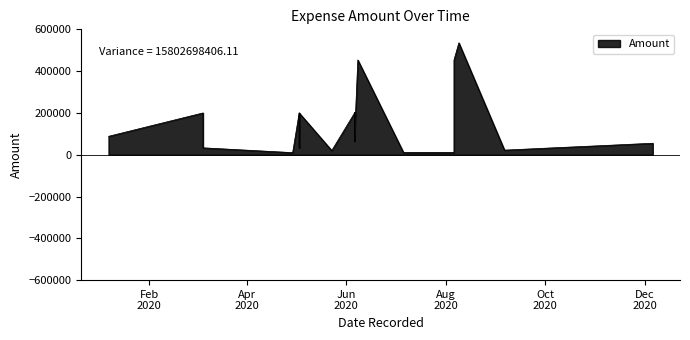

What is the greatest value displayed?

535344